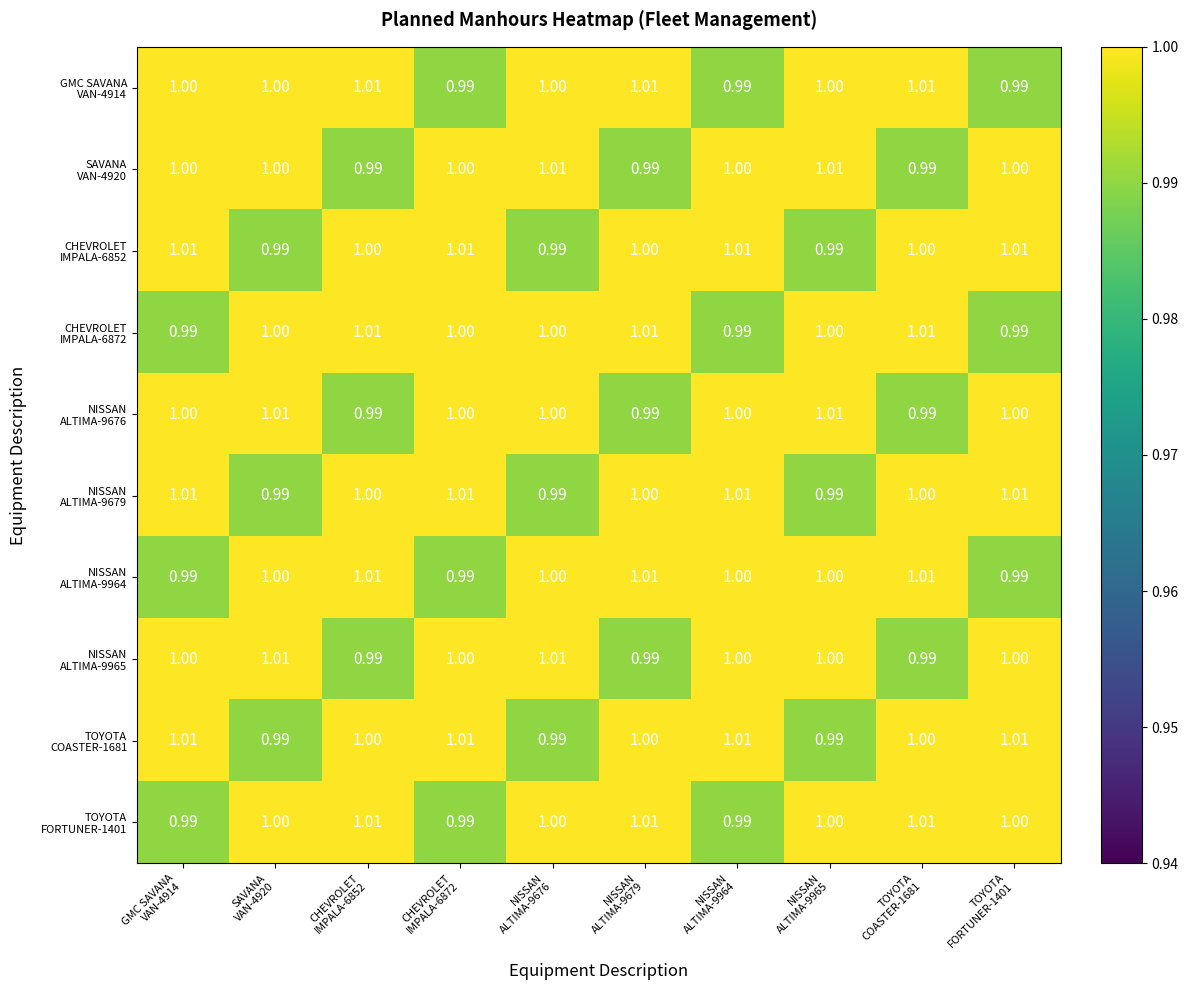

How many distinct data groups are displayed?

10